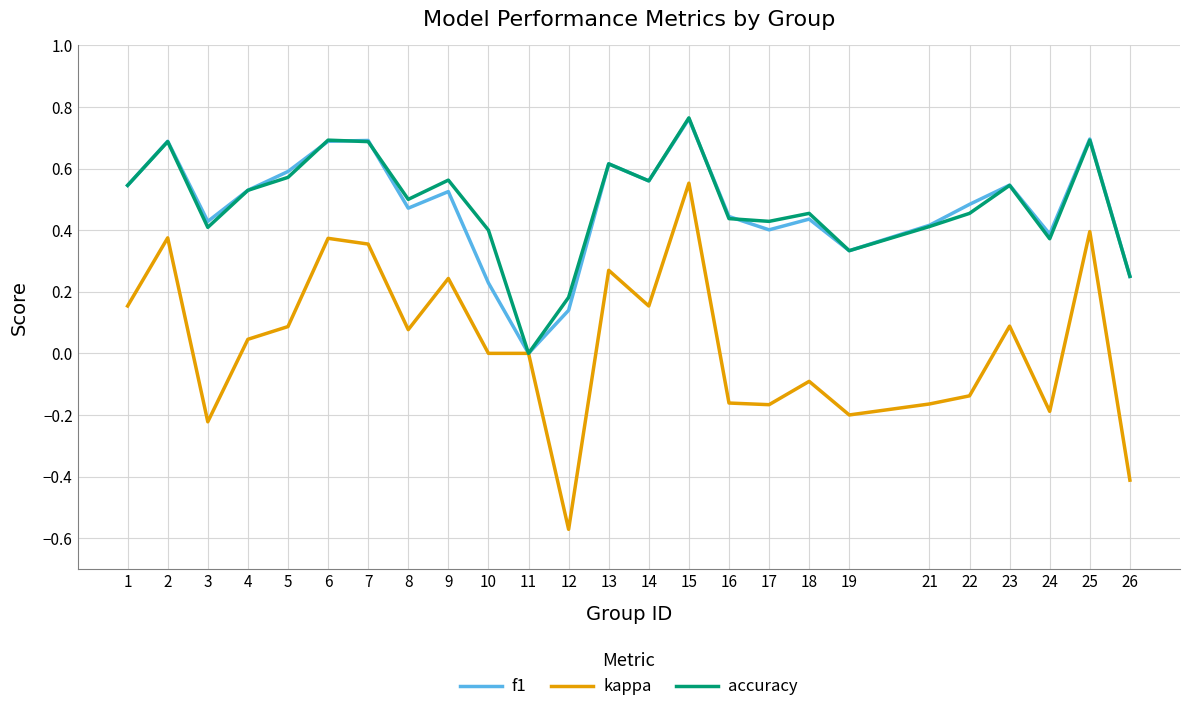

Between 5 and 21, which series saw the biggest shift?

kappa